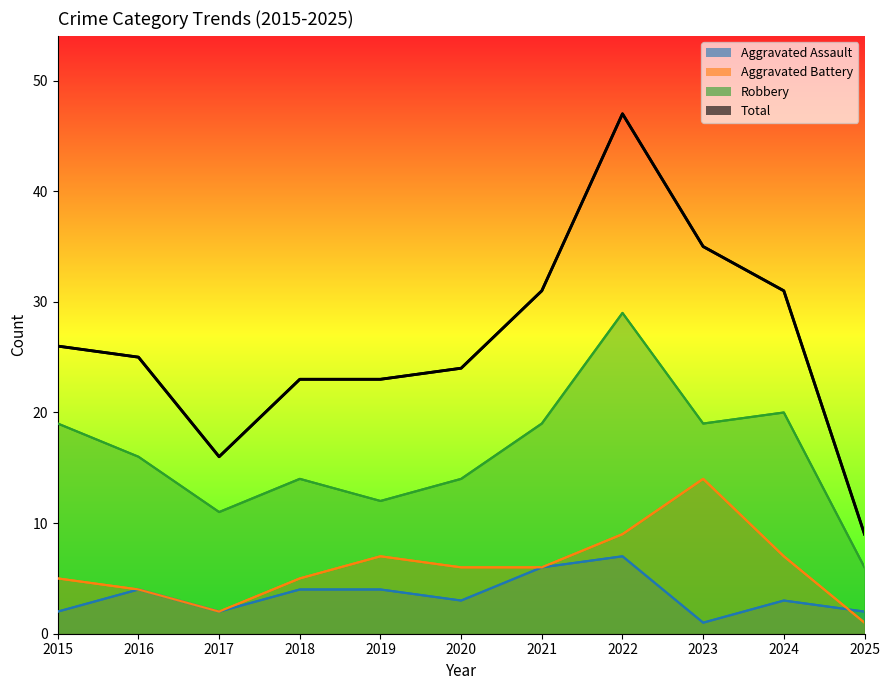

What is the total value across all series at 2024?

61